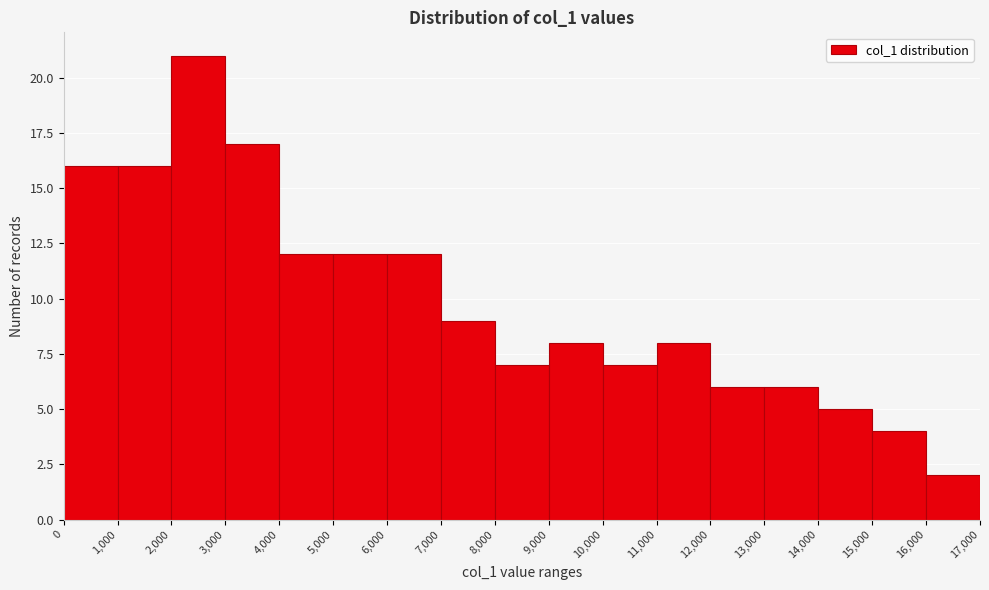

Reading left to right, transcribe this chart: for each bar, give the range it covers on the x-axis and its height. The values are not printed on the chart, so give them approximately, as read against the axis.

0 to 1,000: 16
1,000 to 2,000: 16
2,000 to 3,000: 21
3,000 to 4,000: 17
4,000 to 5,000: 12
5,000 to 6,000: 12
6,000 to 7,000: 12
7,000 to 8,000: 9
8,000 to 9,000: 7
9,000 to 10,000: 8
10,000 to 11,000: 7
11,000 to 12,000: 8
12,000 to 13,000: 6
13,000 to 14,000: 6
14,000 to 15,000: 5
15,000 to 16,000: 4
16,000 to 17,000: 2